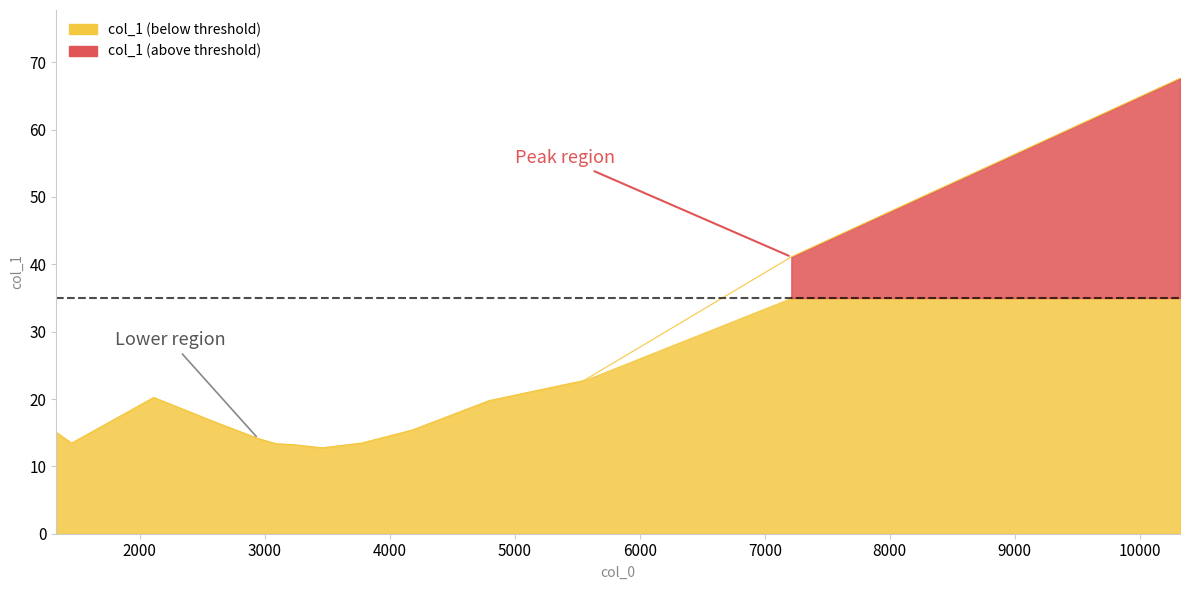

What is the smallest value displayed?

12.8